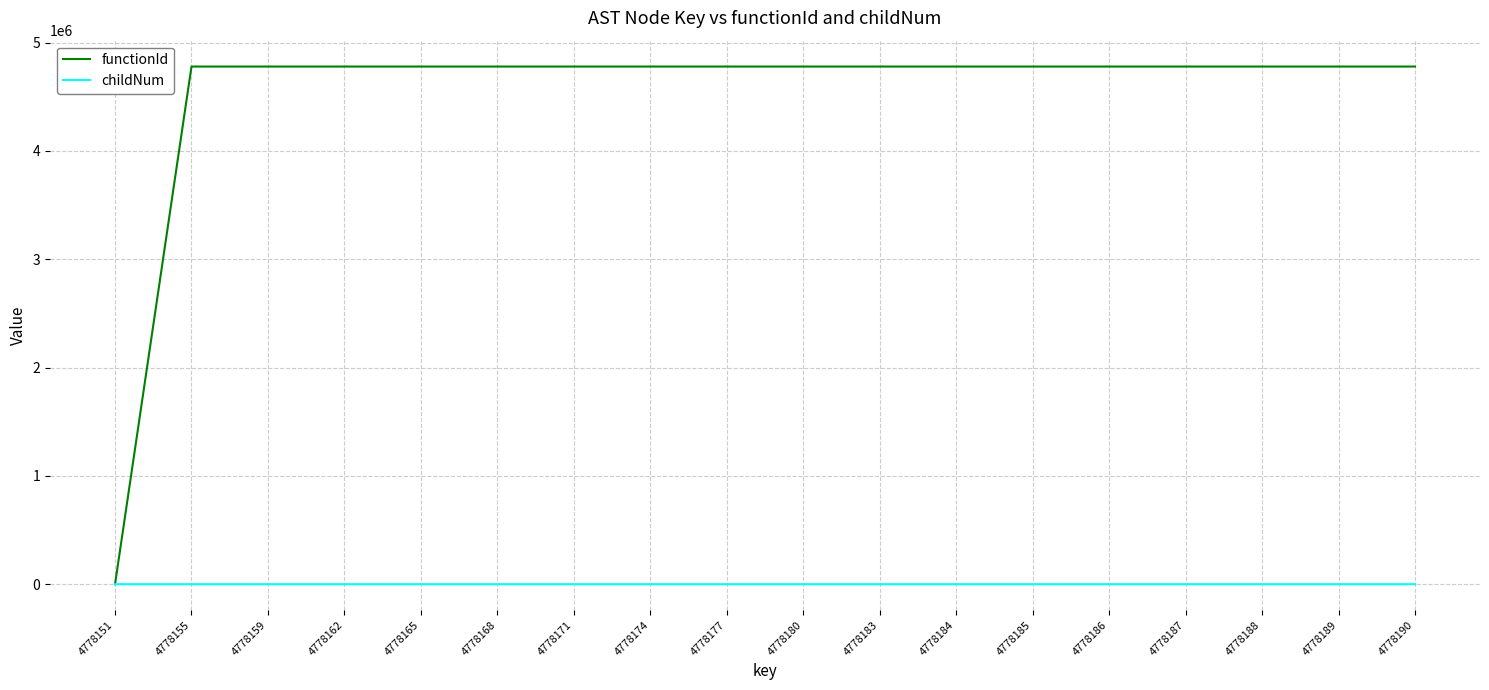

What is the total value across all series at 4778180?

4778153